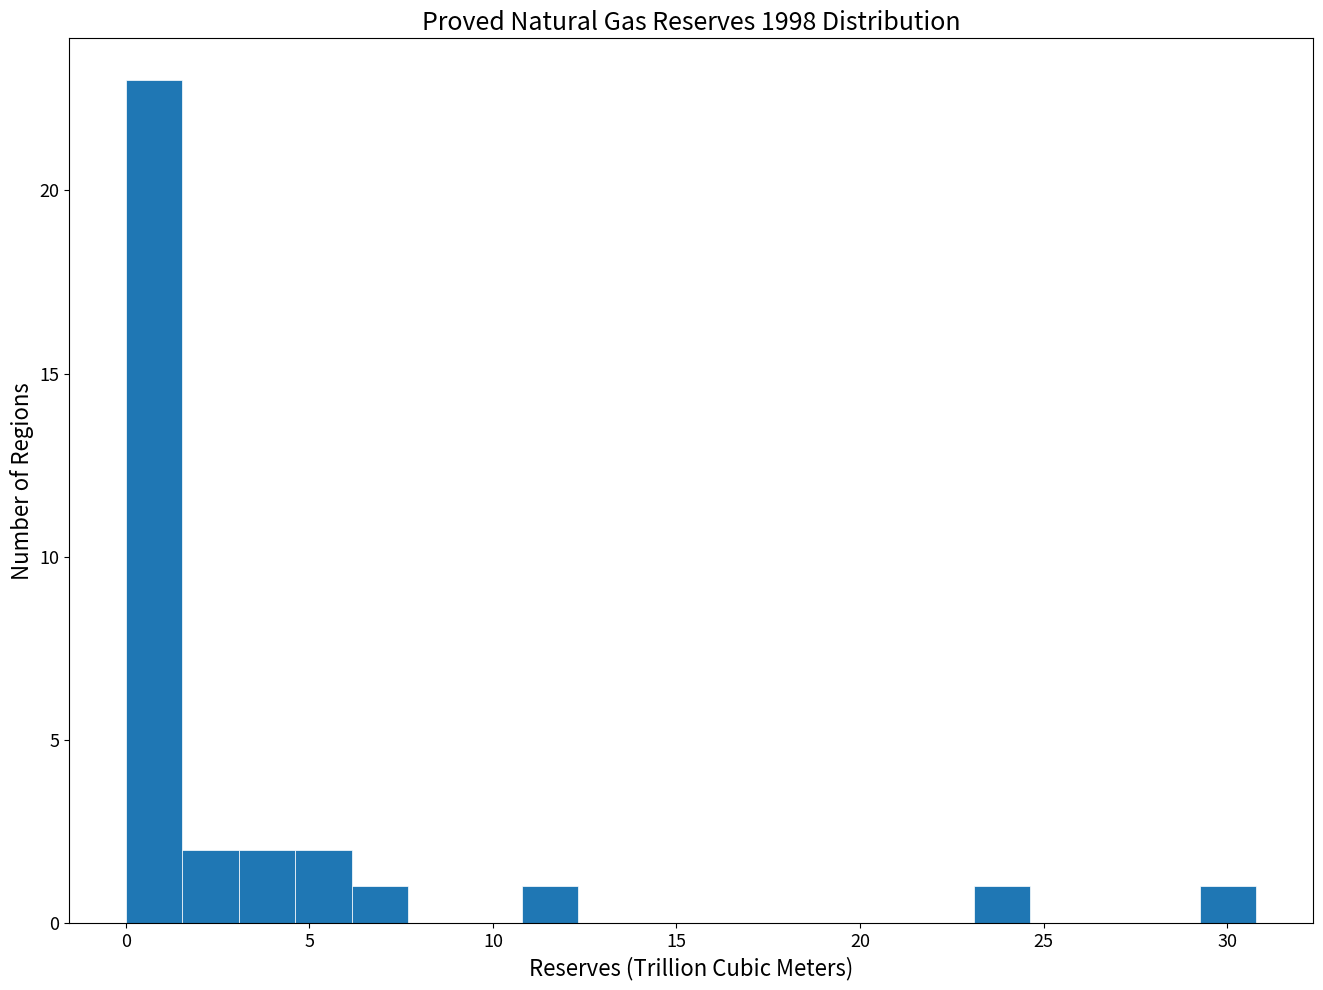

Around what value on the x-axis is the tallest bar? Give the approximate position of its centre, as read against the axis.

1.0